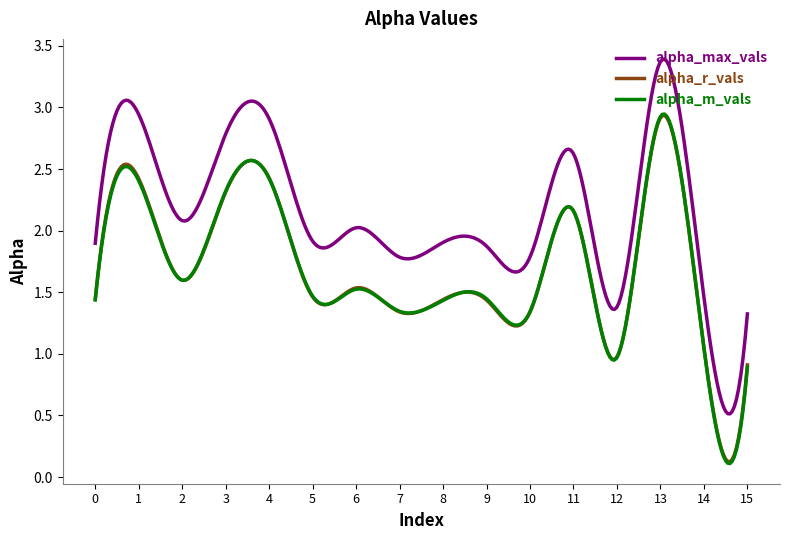

Which series has the widest spread of values?

alpha_max_vals